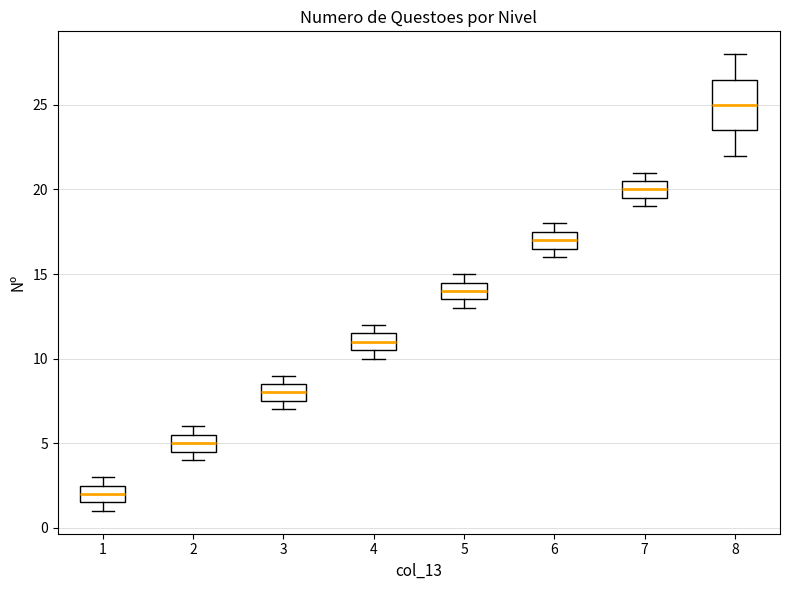

Reading left to right, read every box against the y-axis: the position of its median line, the range the box covers, and the ends of its whiskers. The values are not printed on the chart, so give them approximately, as read against the axis.

1: median 2.0, box 1.5 to 2.5, whiskers 1.0 to 3.0
2: median 5.0, box 4.5 to 5.5, whiskers 4.0 to 6.0
3: median 8.0, box 7.5 to 8.5, whiskers 7.0 to 9.0
4: median 11.0, box 10.5 to 11.5, whiskers 10.0 to 12.0
5: median 14.0, box 13.5 to 14.5, whiskers 13.0 to 15.0
6: median 17.0, box 16.5 to 17.5, whiskers 16.0 to 18.0
7: median 20.0, box 19.5 to 20.5, whiskers 19.0 to 21.0
8: median 25.0, box 23.5 to 26.5, whiskers 22.0 to 28.0